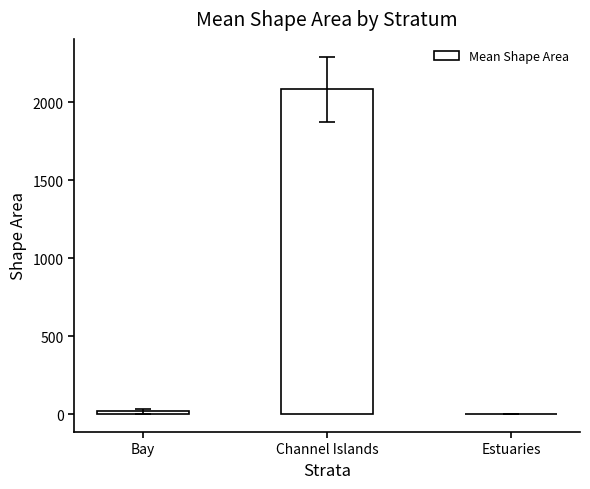

Where is the data nearest to the value 1042?

Bay